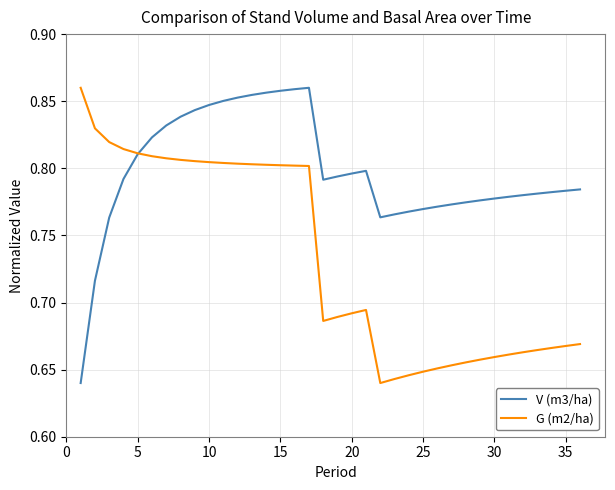

Which series has the largest total across all categories?

V (m3/ha)